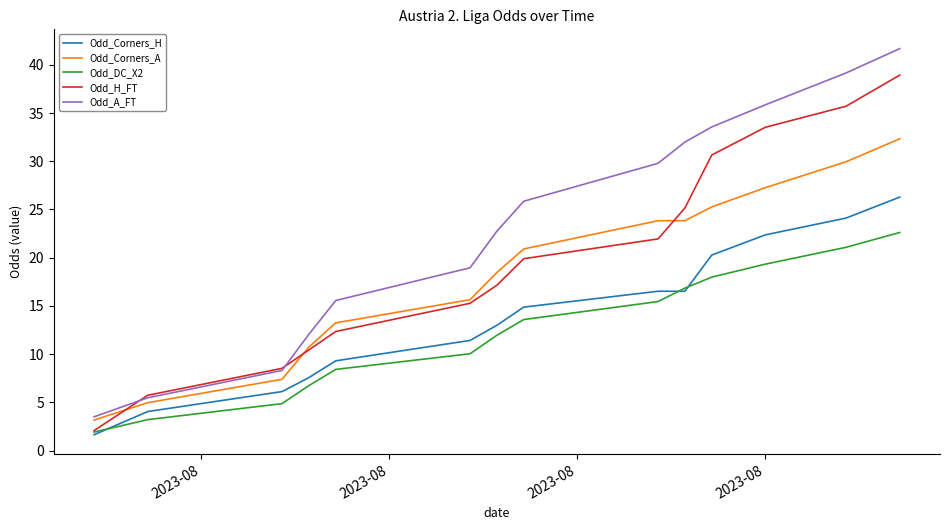

Which series has the largest total across all categories?

Odd_A_FT